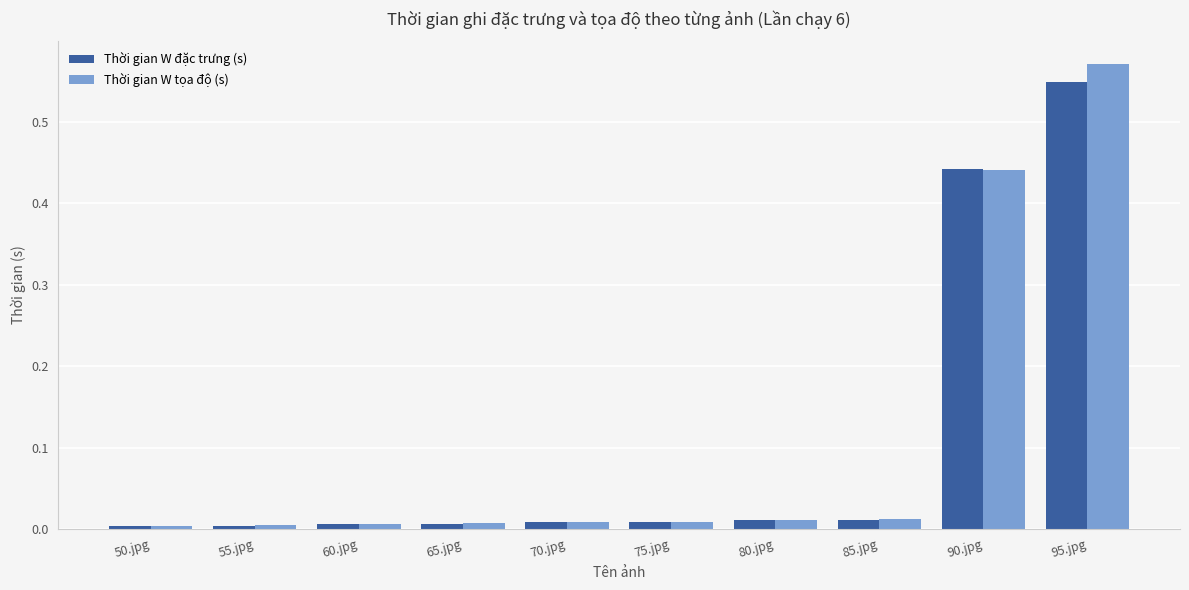

What is the total value across all series at 90.jpg?

0.9